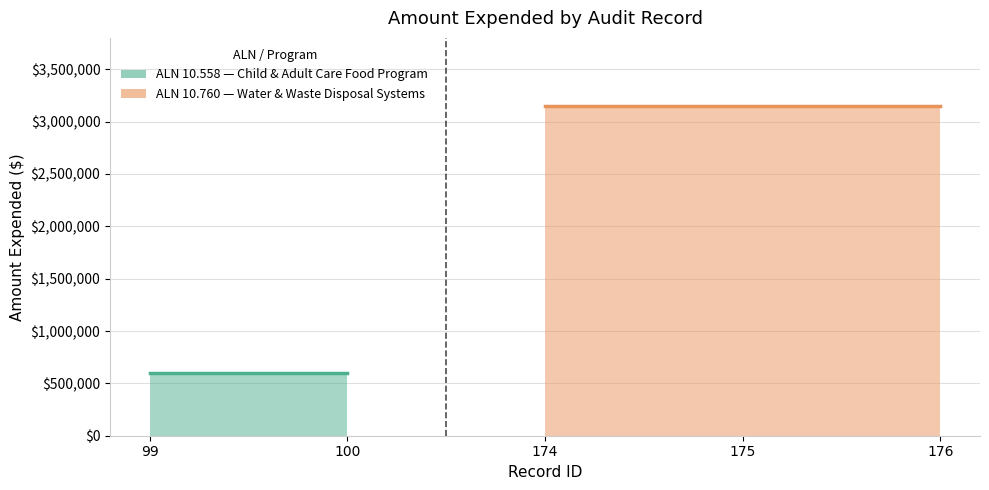

What is the greatest value displayed?

3148395